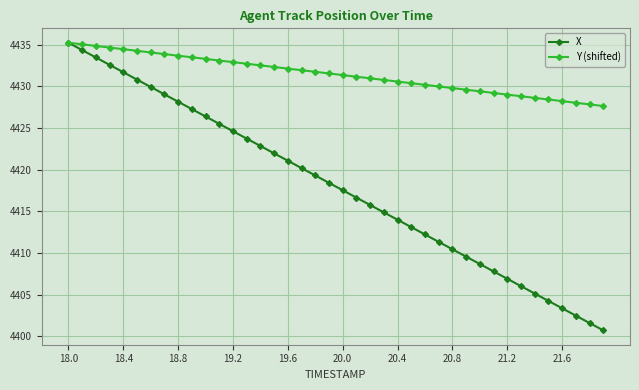

Which series has the largest total across all categories?

Y (shifted)